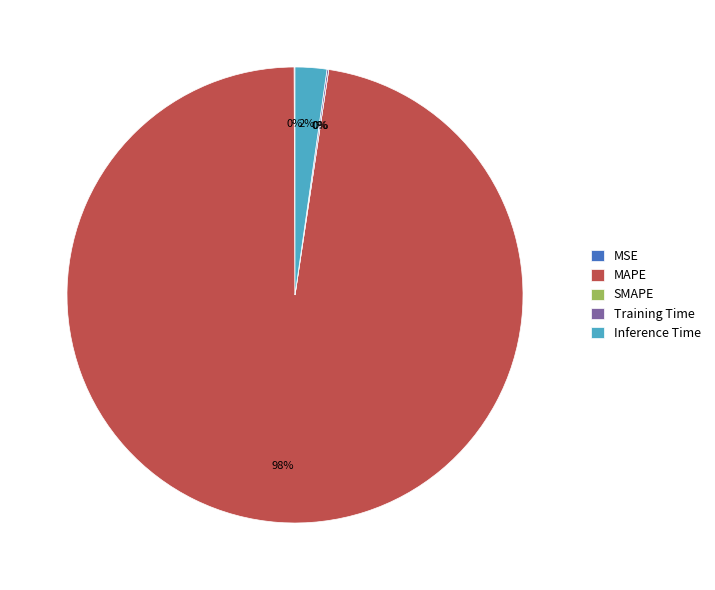

To the nearest percent, what is the difference between the largest and smallest slice percentages?

98%